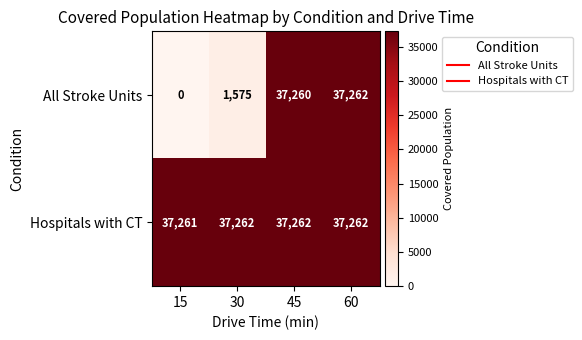

Rank the series by their average value, from highest to lowest.

Hospitals with CT, All Stroke Units